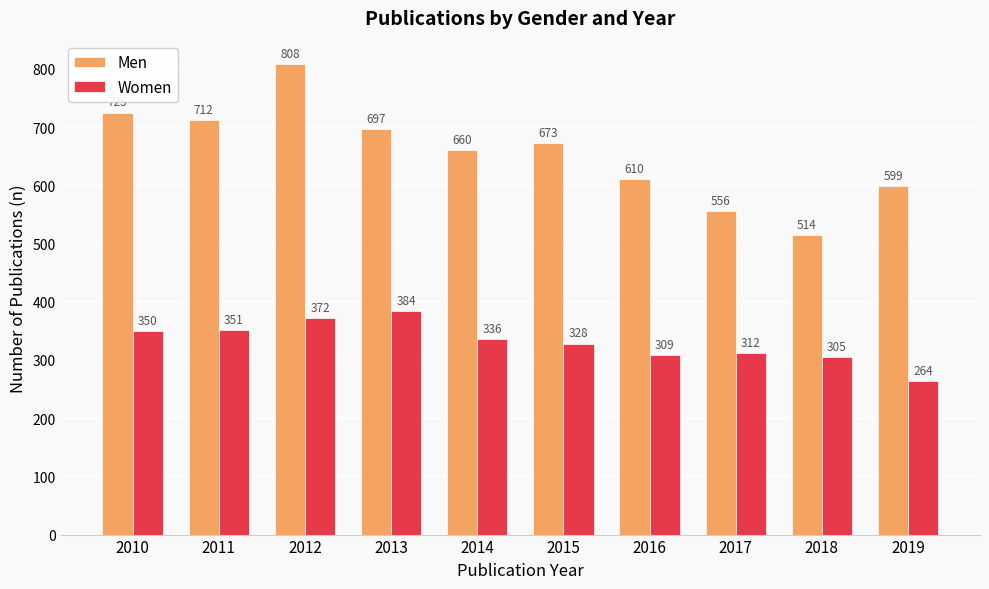

List the labels in order of Women value, largest first.

2013, 2012, 2011, 2010, 2014, 2015, 2017, 2016, 2018, 2019